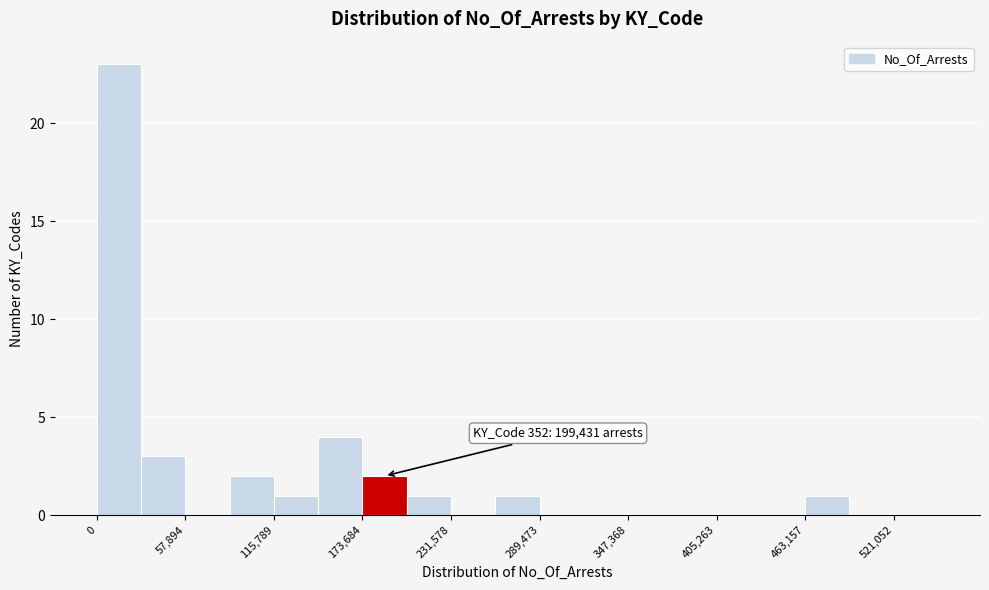

Read against the x-axis, roughly where is the centre of the tallest bar?

10000